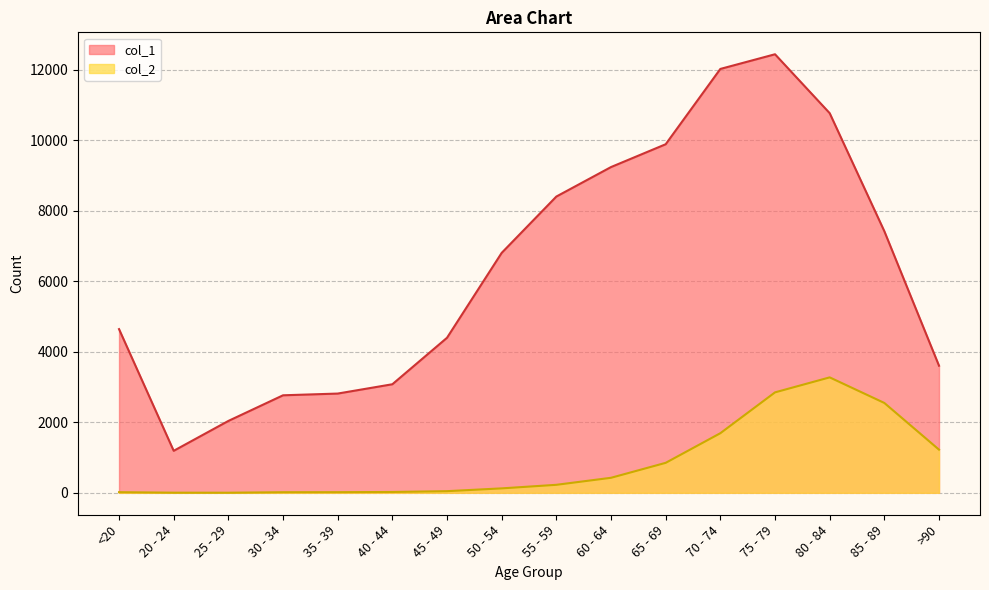

What is the label of the 8th point from the right?

55 - 59